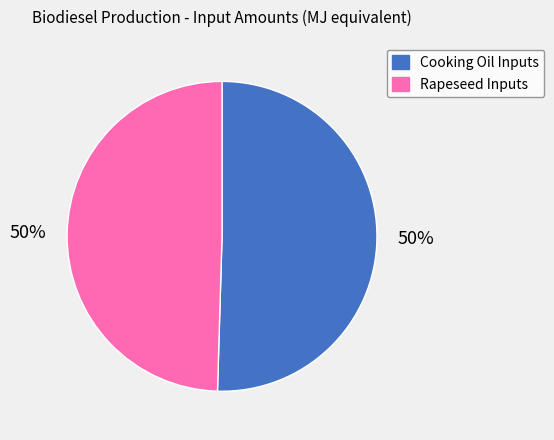

Do Rapeseed Inputs and Cooking Oil Inputs together represent more than half of the pie?

Yes